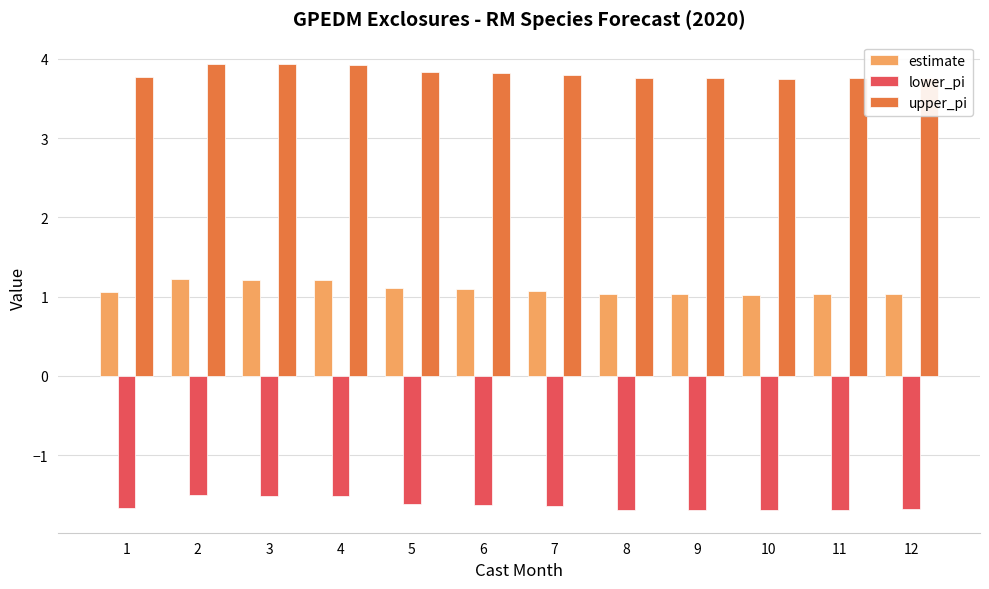

Between 4 and 8, which series saw the biggest shift?

lower_pi